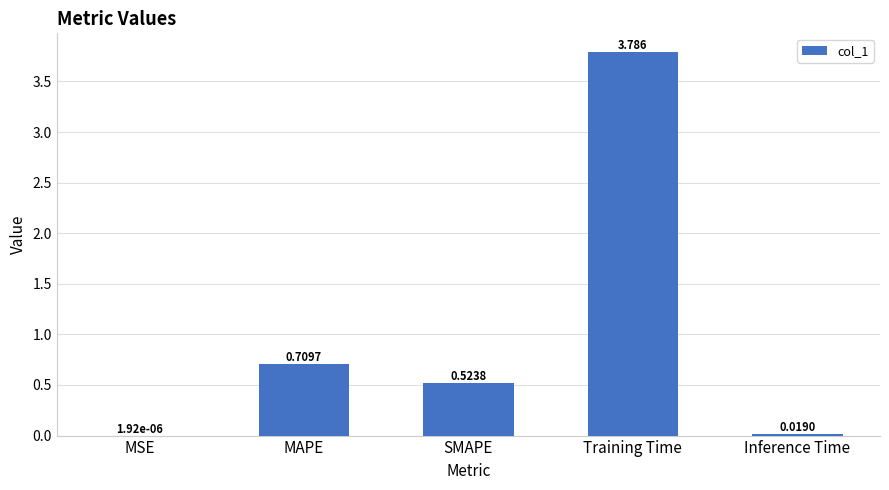

Are the bars horizontal?

No